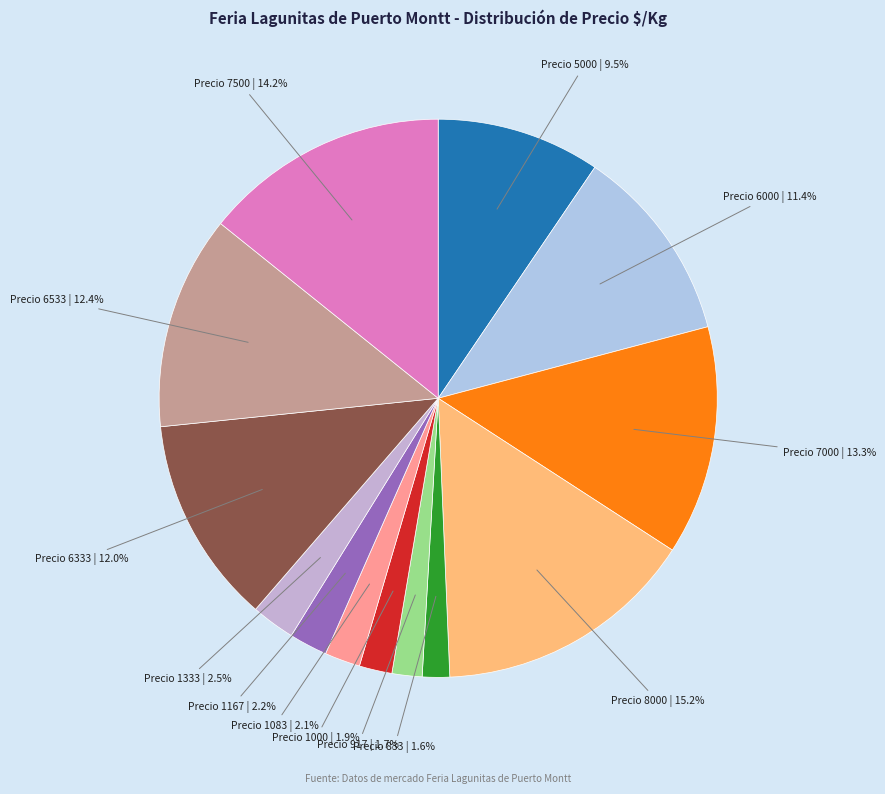

To the nearest percent, what is the difference between the largest and smallest slice percentages?

14%